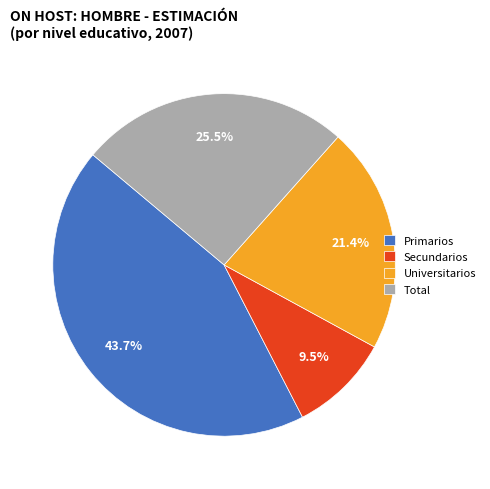

Rank the categories by value from lowest to highest.

Secundarios, Universitarios, Total, Primarios